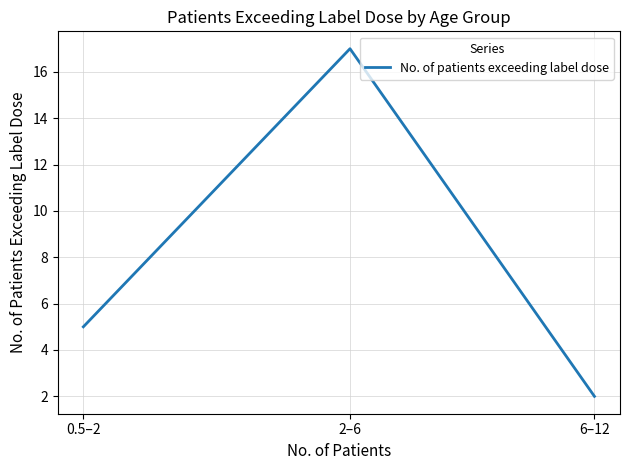

What is the average value?

8